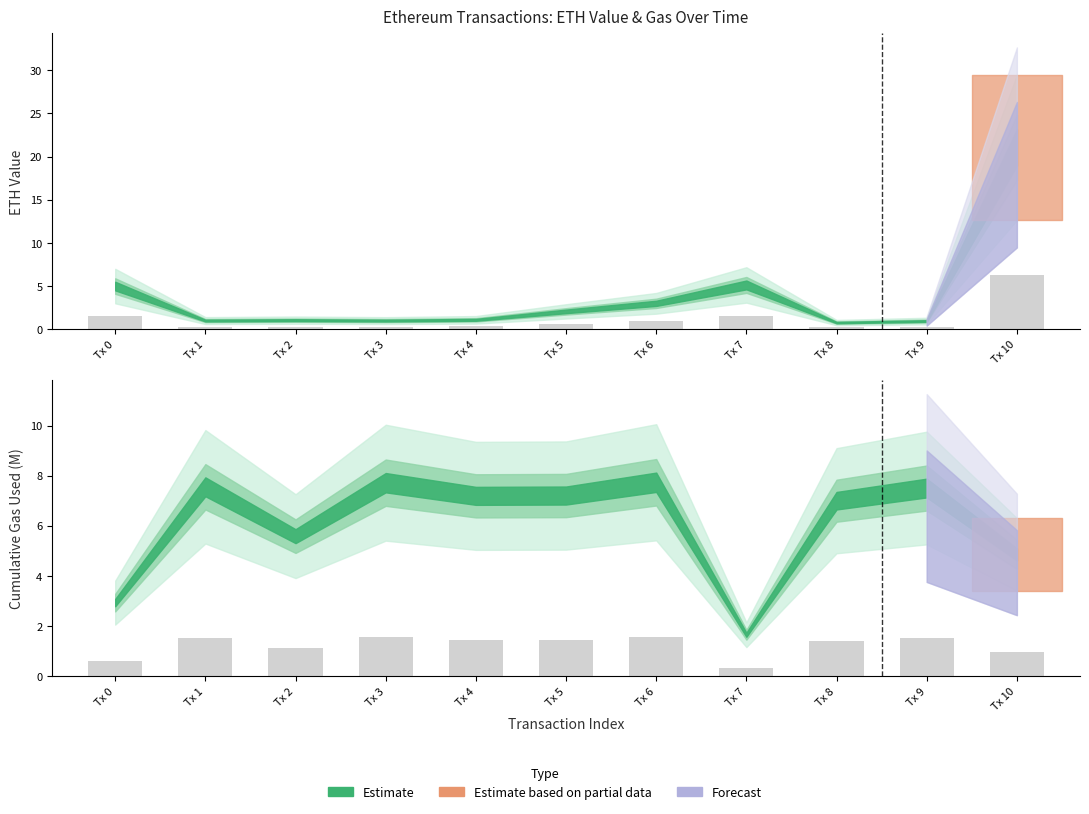

What value does the eth value series have at 10?

6.3